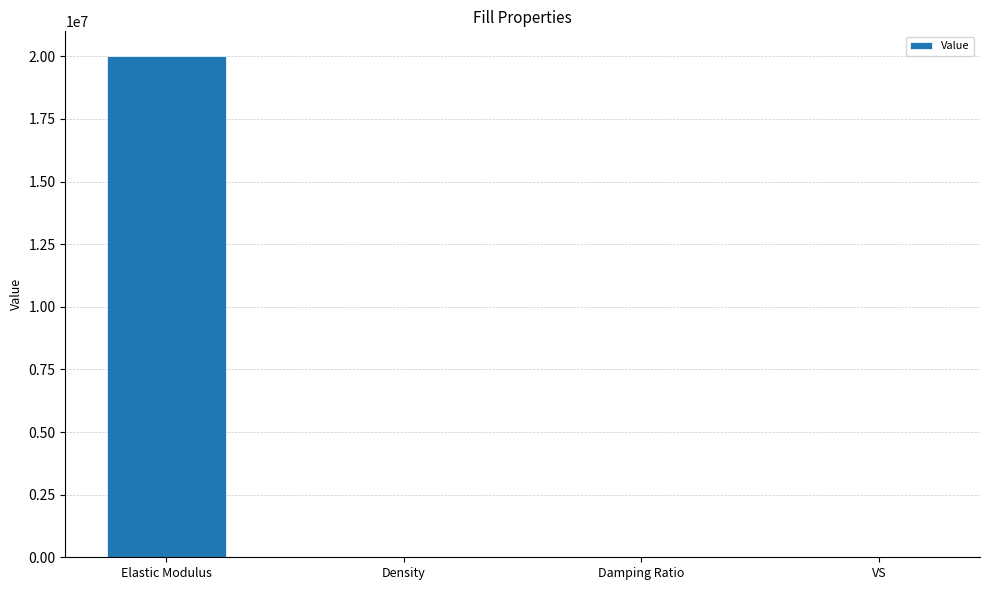

What is the greatest value displayed?

20000000.0